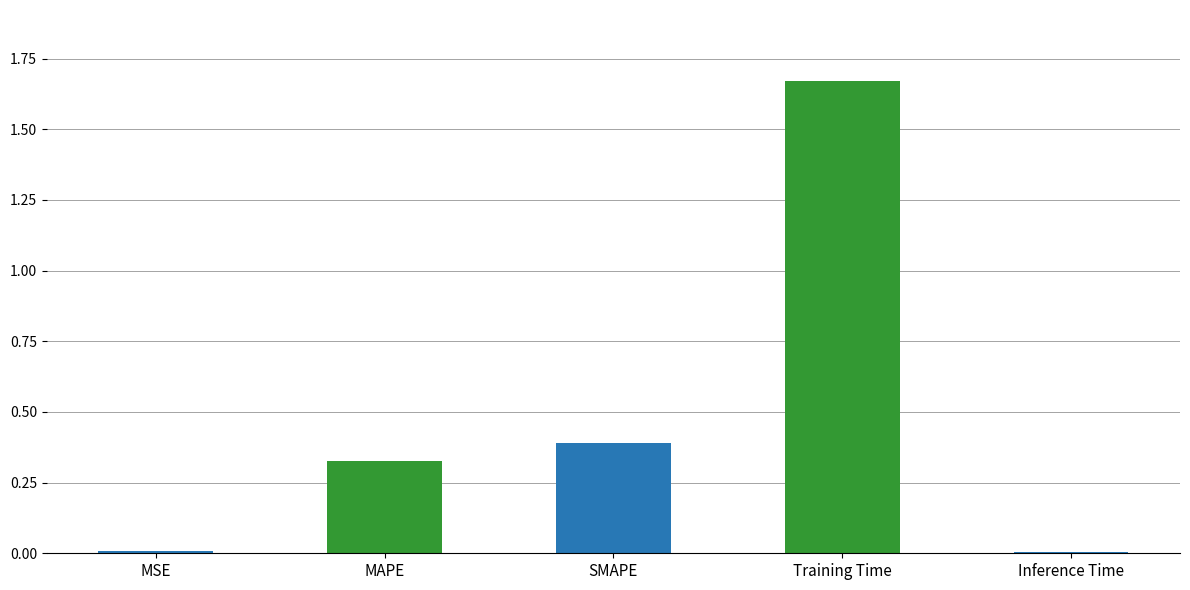

Count the number of categories in the chart.

5